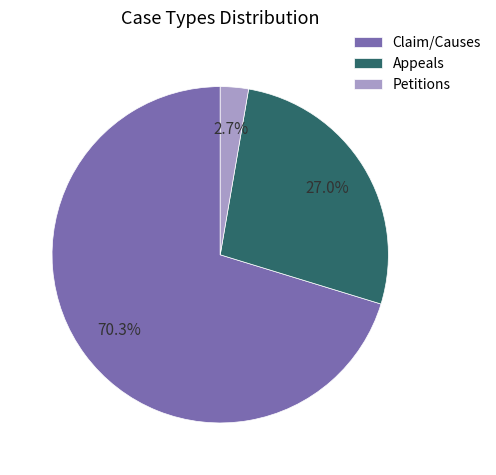

Which category accounts for the majority?

Claim/Causes